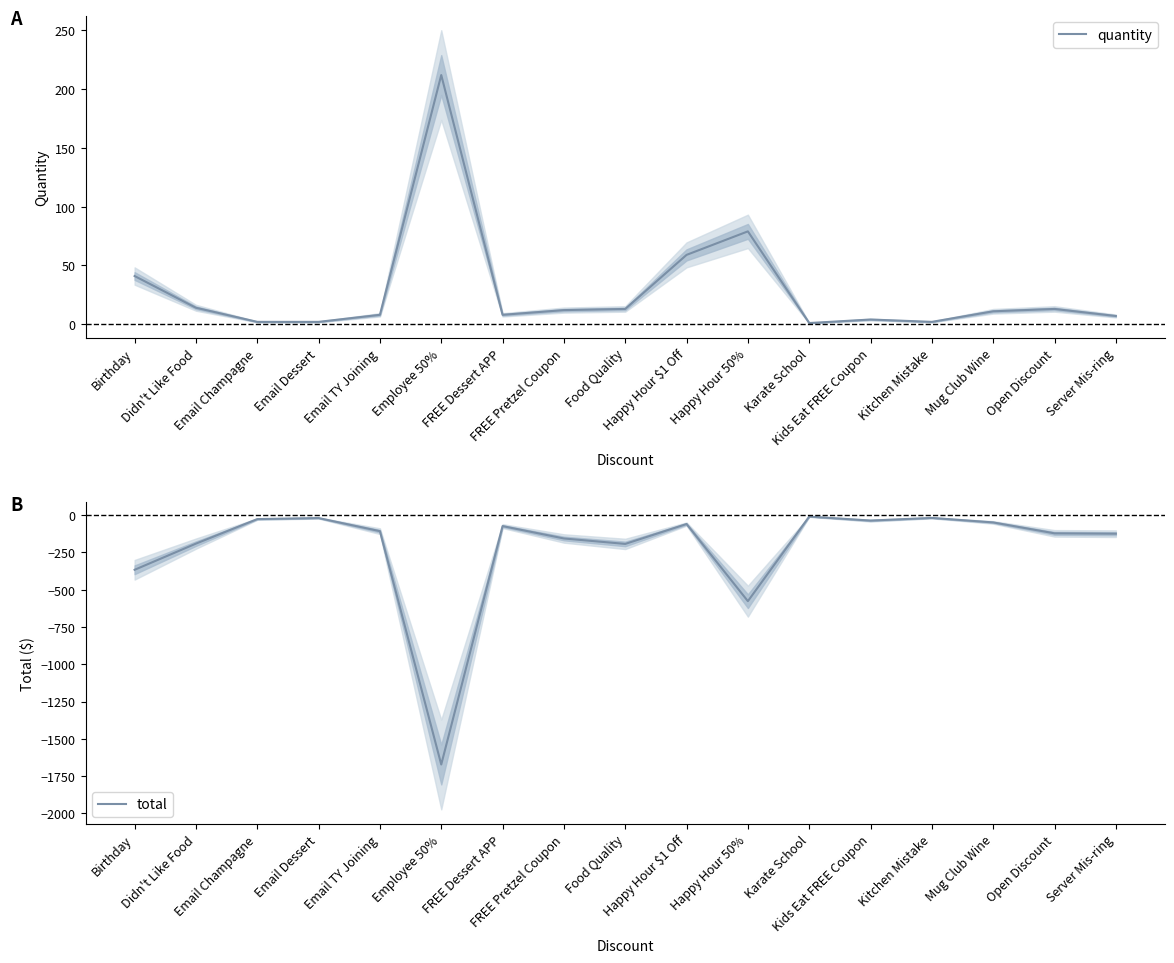

Is the value of total at Happy Hour 50% greater than the value of quantity at Employee 50%?

No